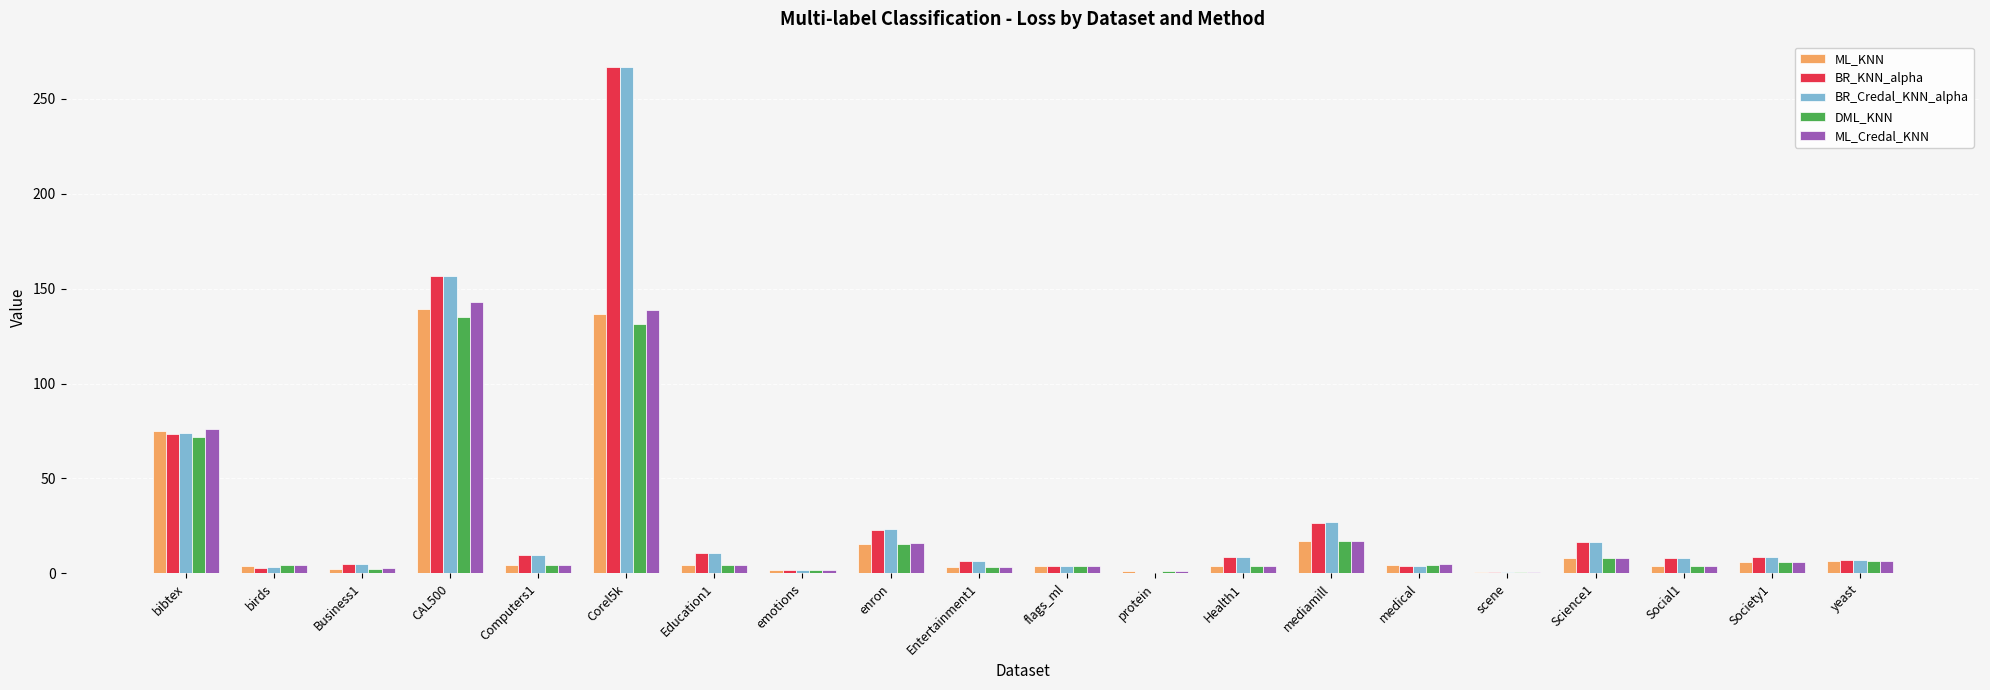

The value of BR_KNN_alpha at Health1 is 8.7. True or false?

True